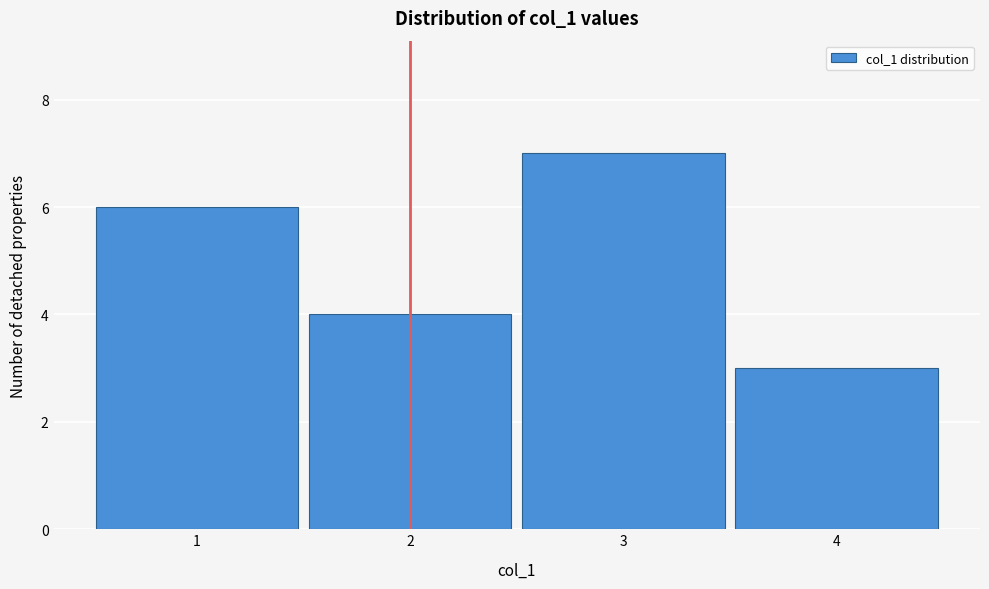

Over which range of the x-axis is the bar tallest?

2.5 to 3.5